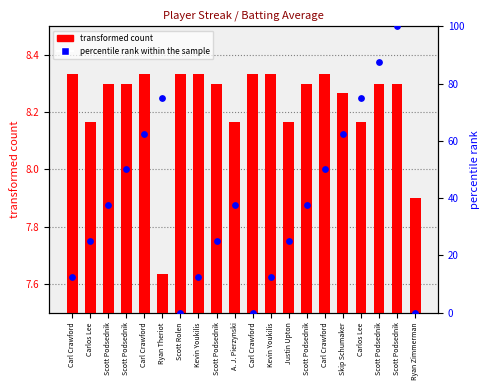

At how many categories does at least one series exceed 99?

1